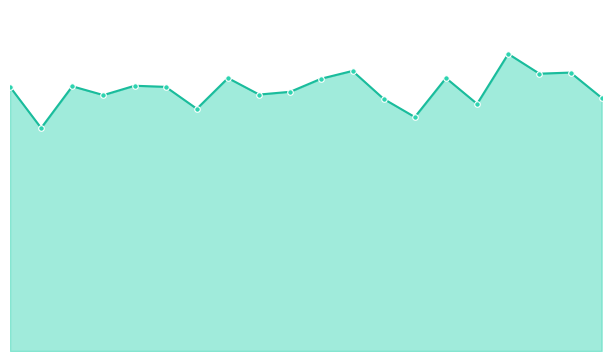

What is the value of the 9th point from the left?

77.8